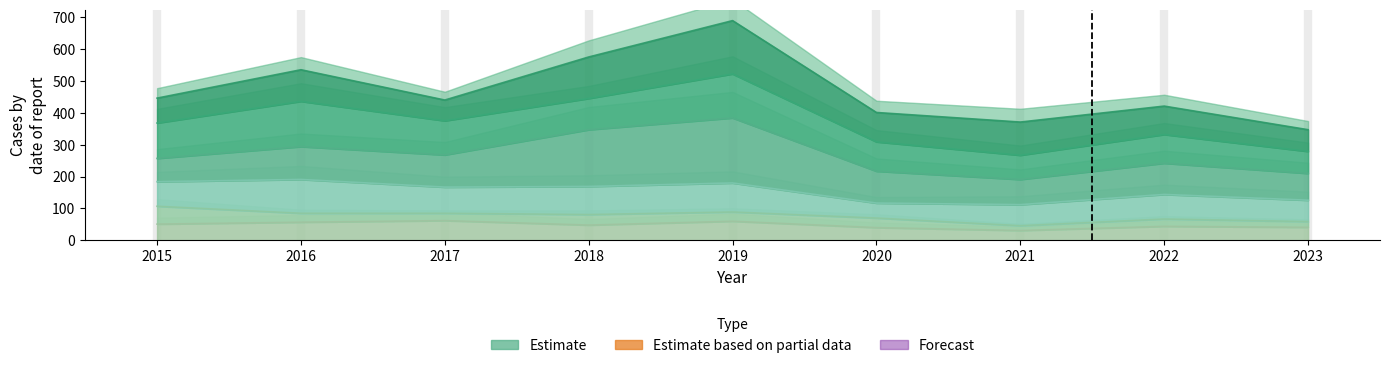

True or false: Garfield Park and Grand Crossing cross at least once.

False